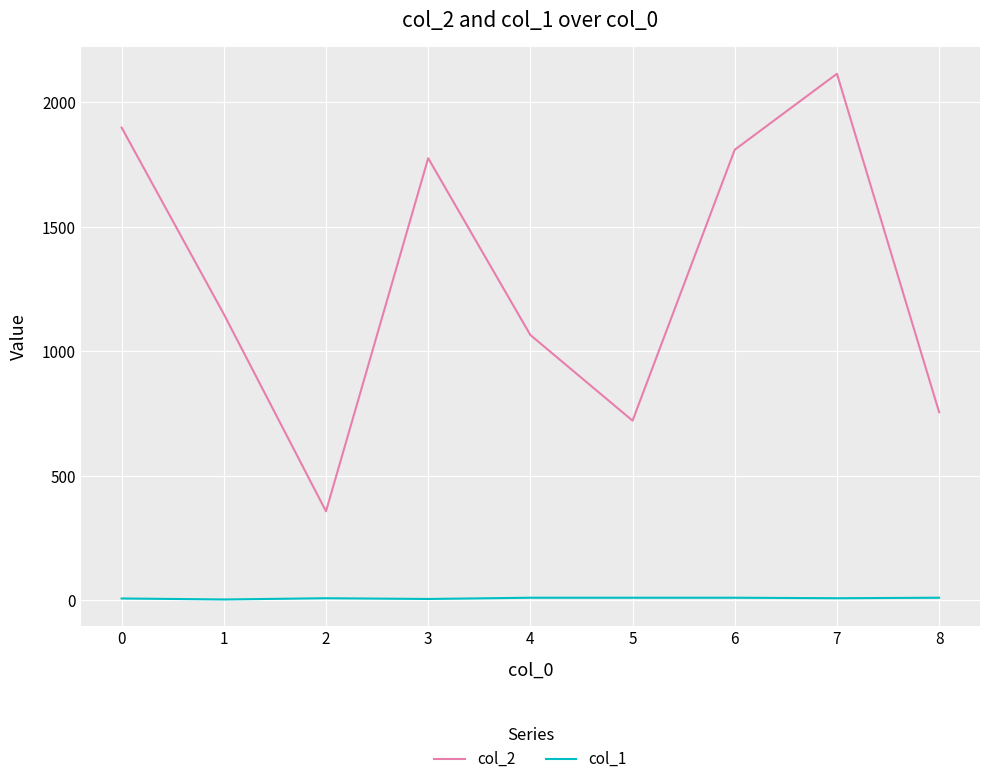

Rank the categories by col_2 value from lowest to highest.

2, 5, 8, 4, 1, 3, 6, 0, 7